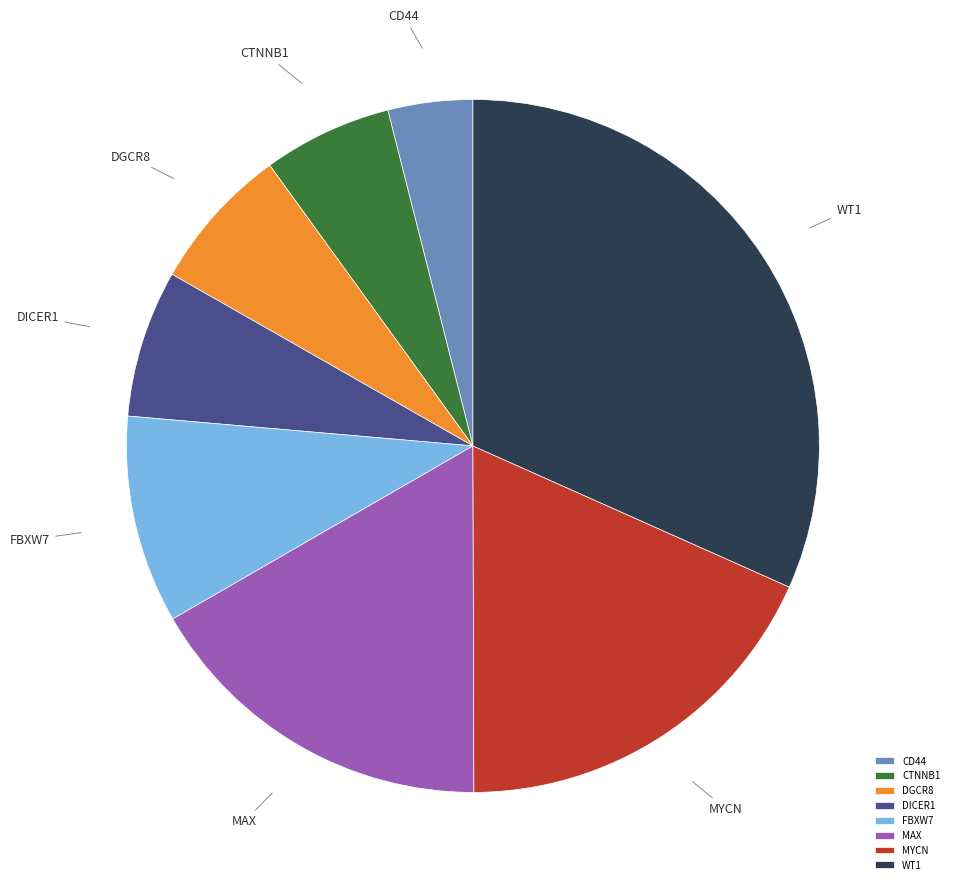

How many segments does this pie chart have?

8